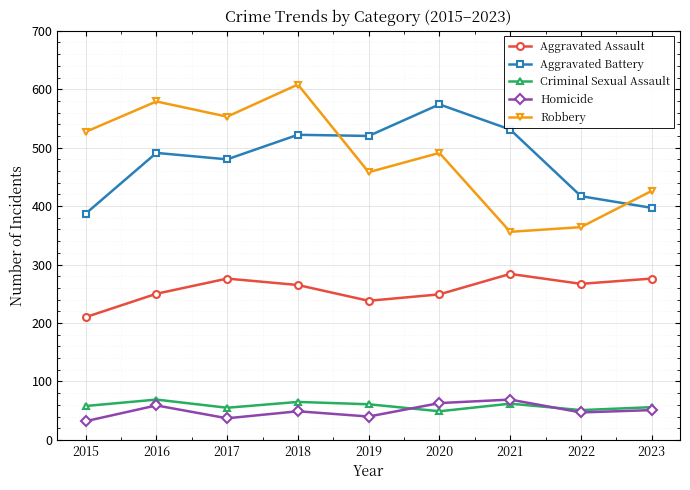

What is the approximate value of Homicide at 2019?

40